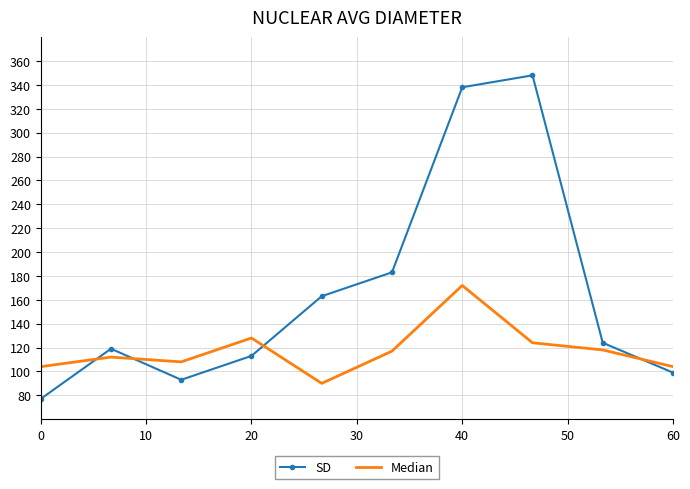

Which series has the largest range (max minus min)?

SD